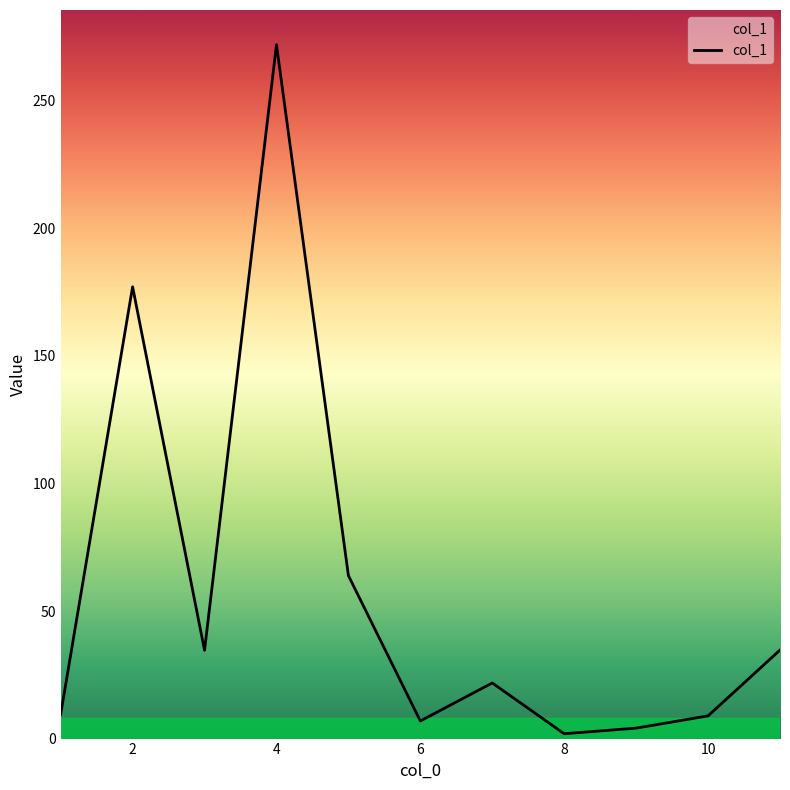

What is the greatest value displayed?

272.0